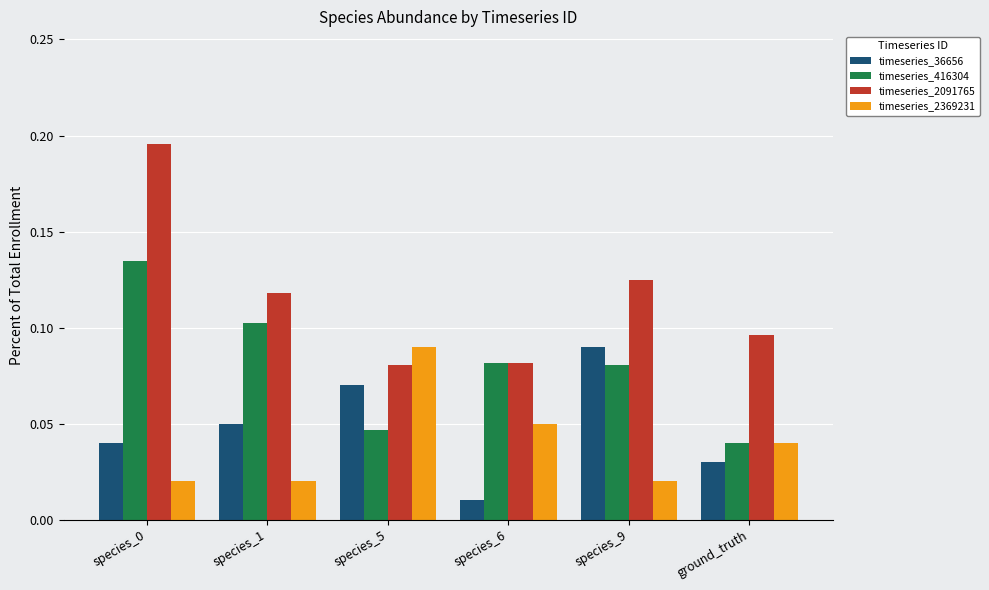

Which series has the widest spread of values?

timeseries_2091765